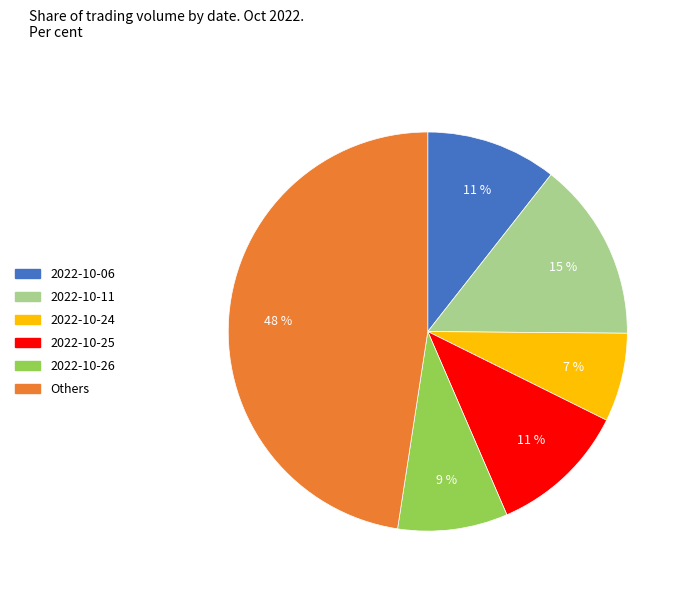

To the nearest percent, what is the average slice percentage?

17%